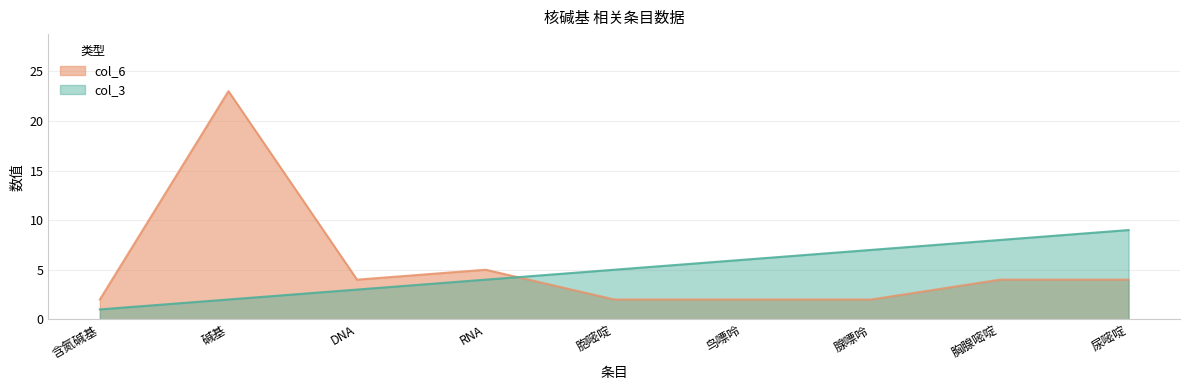

True or false: col_3 and col_6 intersect in this chart.

True